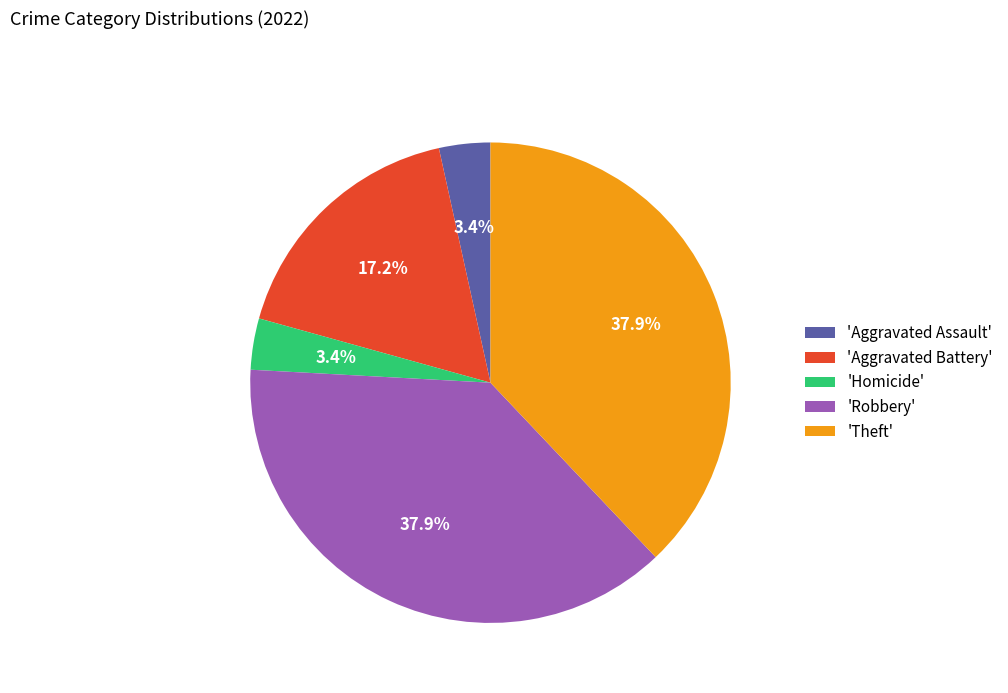

Do 'Homicide' and 'Theft' together represent more than half of the pie?

No